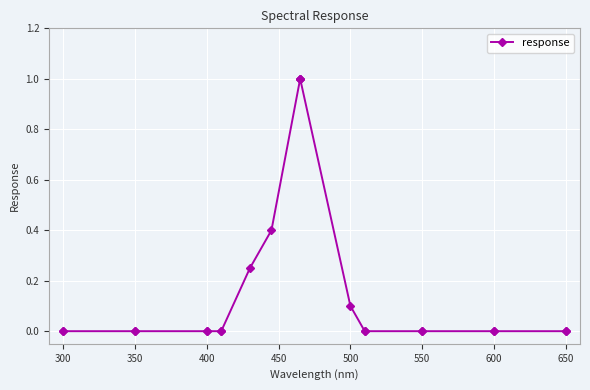

What is the average value?

0.2